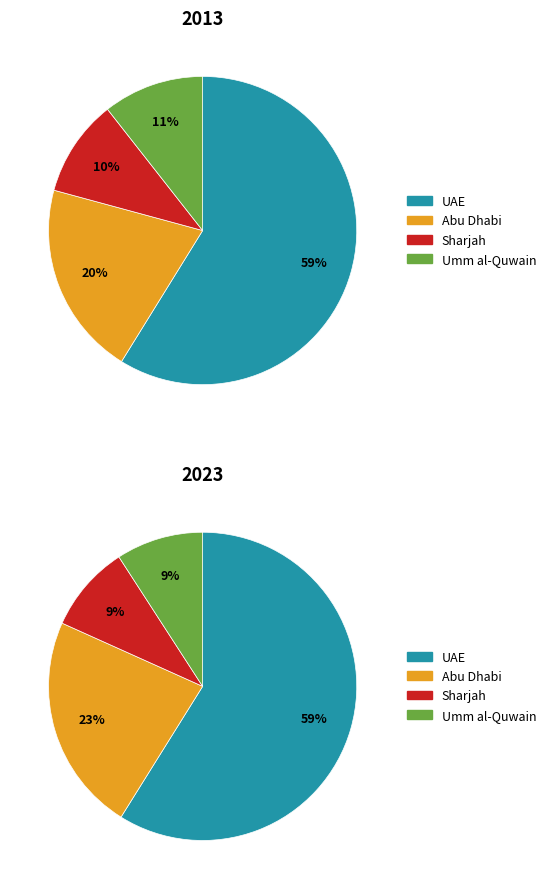

The 6 slice represents 1% of the pie. True or false?

False